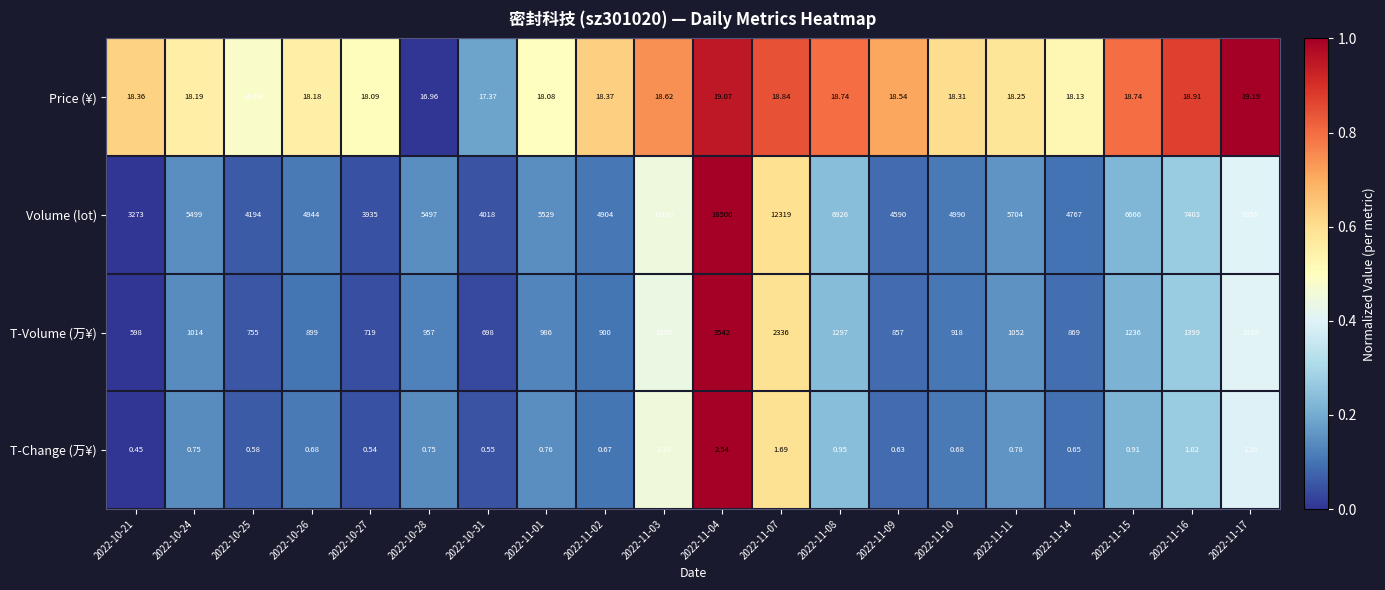

What is the maximum value shown in the chart?

18500.0